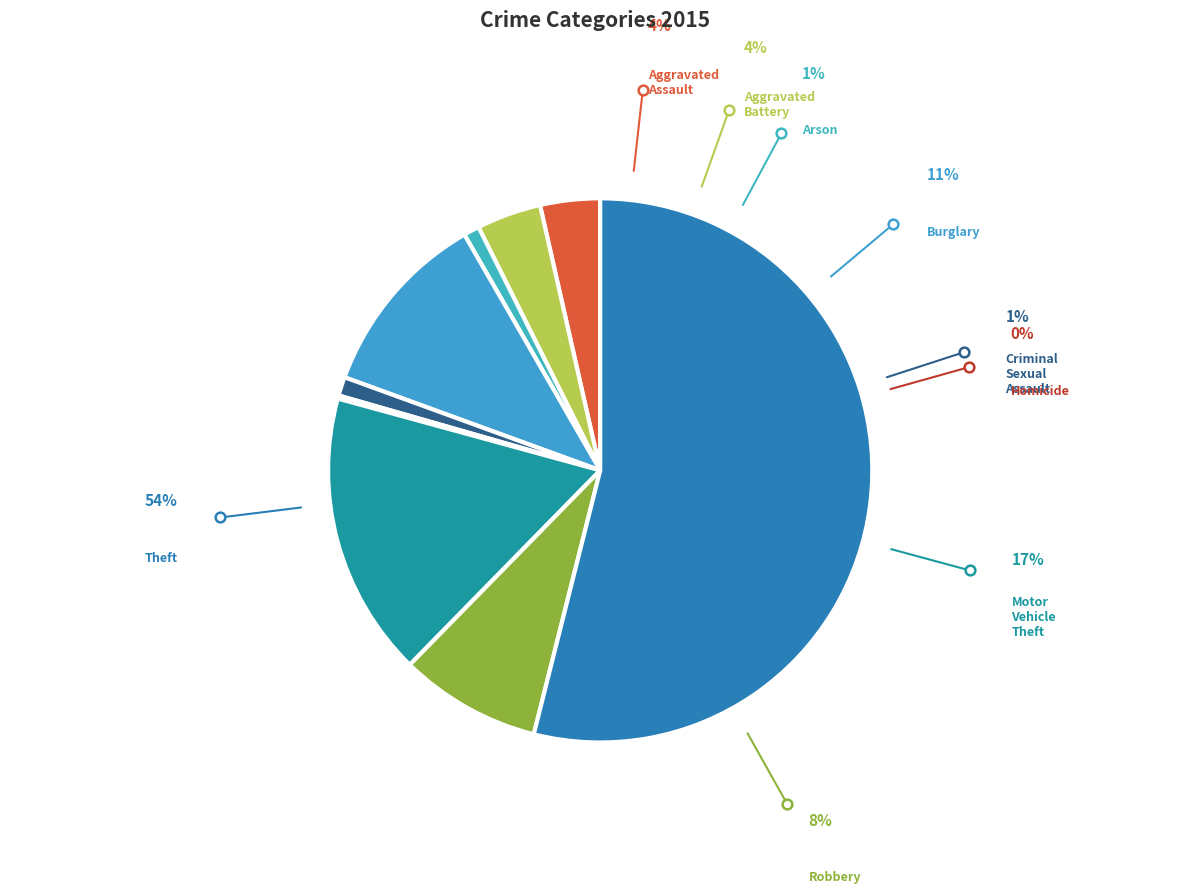

What percentage is NOT represented by Aggravated Assault?

96.4%